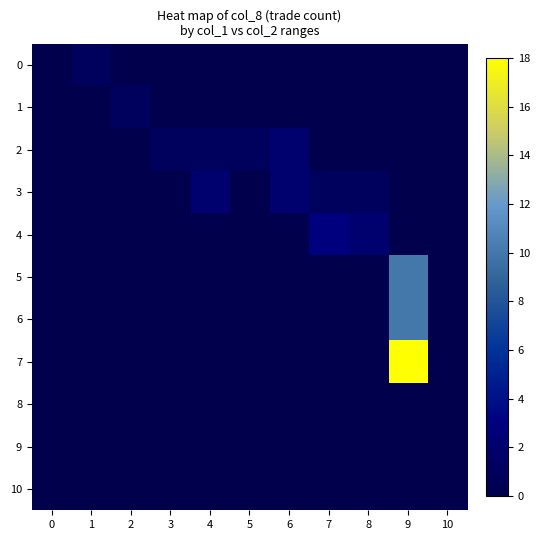

Reading left to right, extract all data points from this chart.

0: 0=0	1=1	2=0	3=0	4=0	5=0	6=0	7=0	8=0	9=0	10=0
1: 0=0	1=0	2=1	3=0	4=0	5=0	6=0	7=0	8=0	9=0	10=0
2: 0=0	1=0	2=0	3=1	4=1	5=1	6=2	7=0	8=0	9=0	10=0
3: 0=0	1=0	2=0	3=0	4=2	5=0	6=2	7=1	8=1	9=0	10=0
4: 0=0	1=0	2=0	3=0	4=0	5=0	6=0	7=3	8=2	9=0	10=0
5: 0=0	1=0	2=0	3=0	4=0	5=0	6=0	7=0	8=0	9=10	10=0
6: 0=0	1=0	2=0	3=0	4=0	5=0	6=0	7=0	8=0	9=10	10=0
7: 0=0	1=0	2=0	3=0	4=0	5=0	6=0	7=0	8=0	9=18	10=0
8: 0=0	1=0	2=0	3=0	4=0	5=0	6=0	7=0	8=0	9=0	10=0
9: 0=0	1=0	2=0	3=0	4=0	5=0	6=0	7=0	8=0	9=0	10=0
10: 0=0	1=0	2=0	3=0	4=0	5=0	6=0	7=0	8=0	9=0	10=0